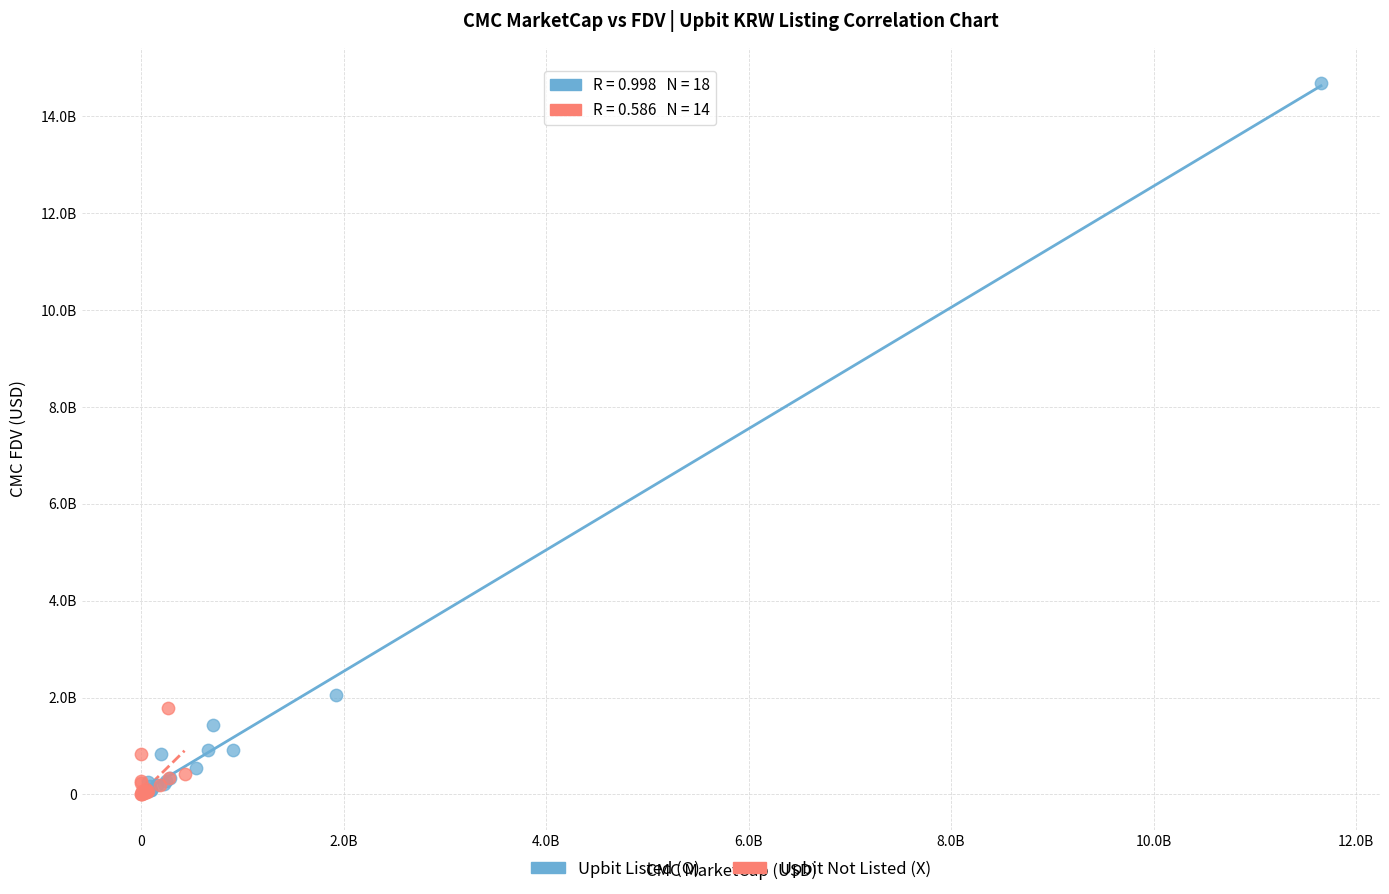

Which series has the widest spread of Y values?

Upbit Listed (O)